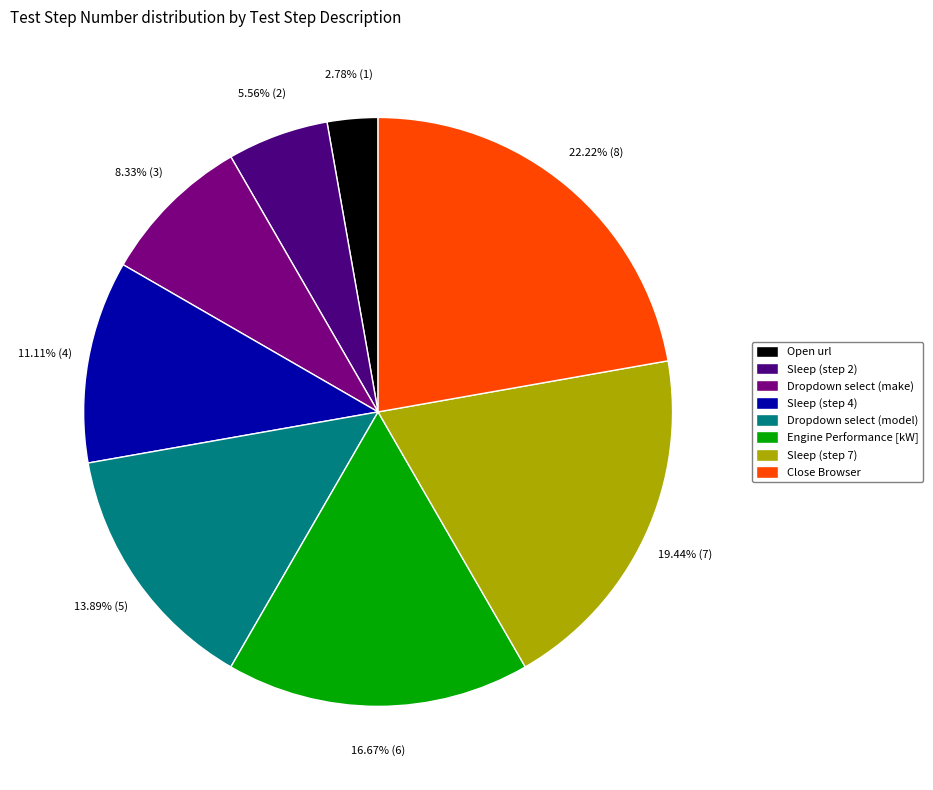

The Dropdown select (make) slice represents 8% of the pie. True or false?

True